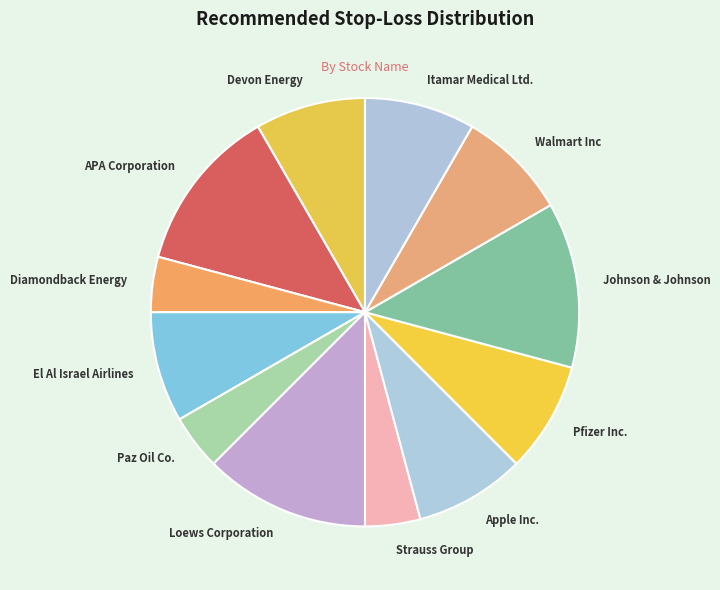

Is it true that Walmart Inc is 20% of the pie?

False